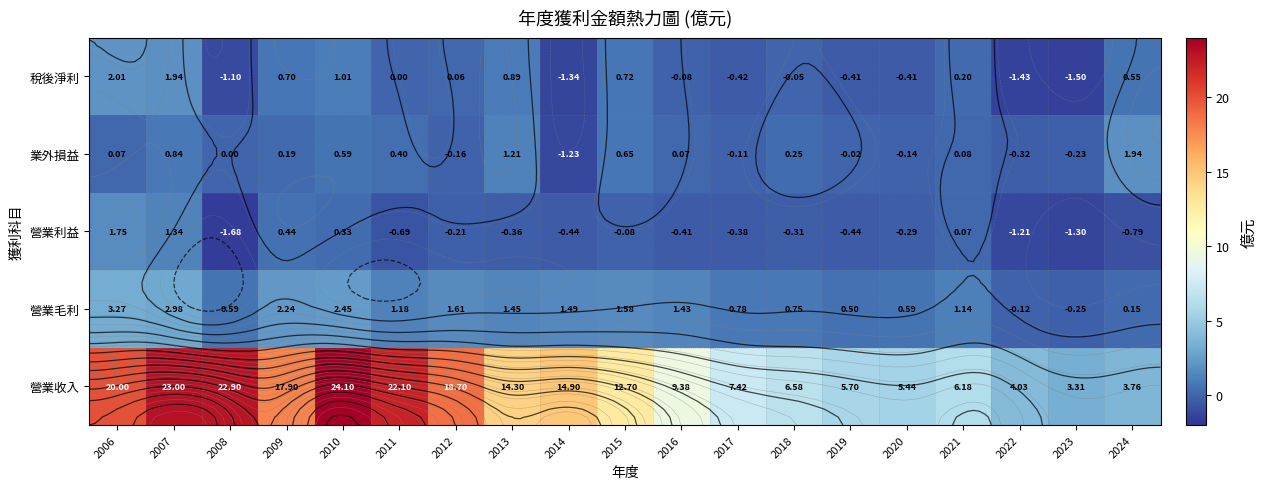

Where is 業外損益 nearest to the value 0?

2008